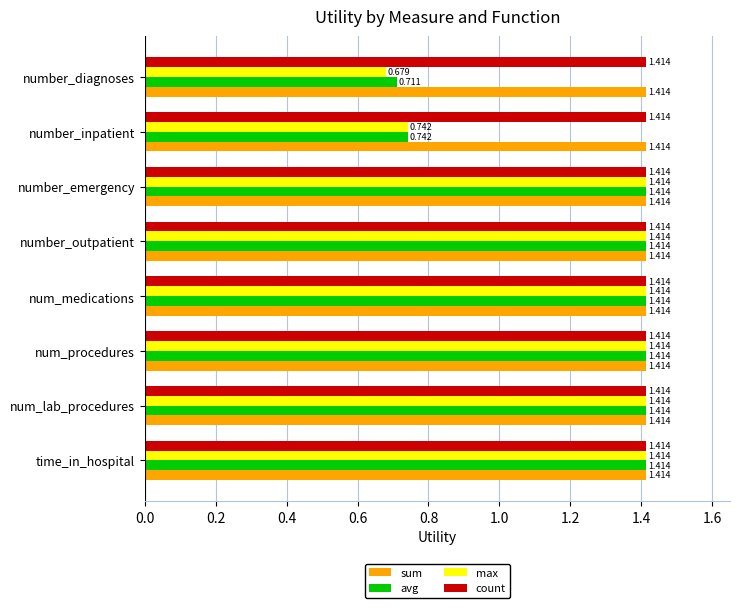

Where is max nearest to the value 1?

number_inpatient